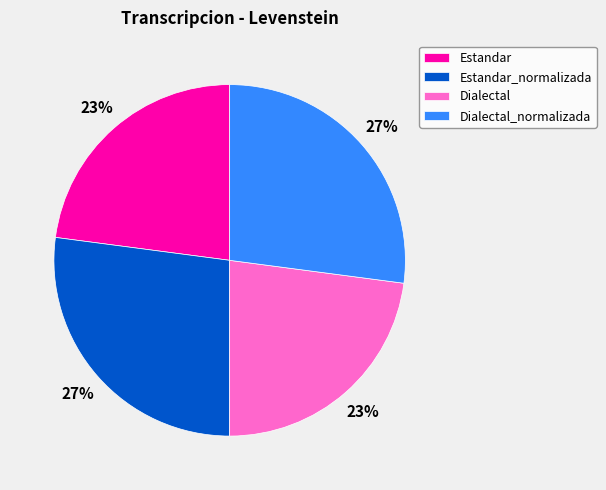

To the nearest percent, what percentage of the pie is Estandar?

23%